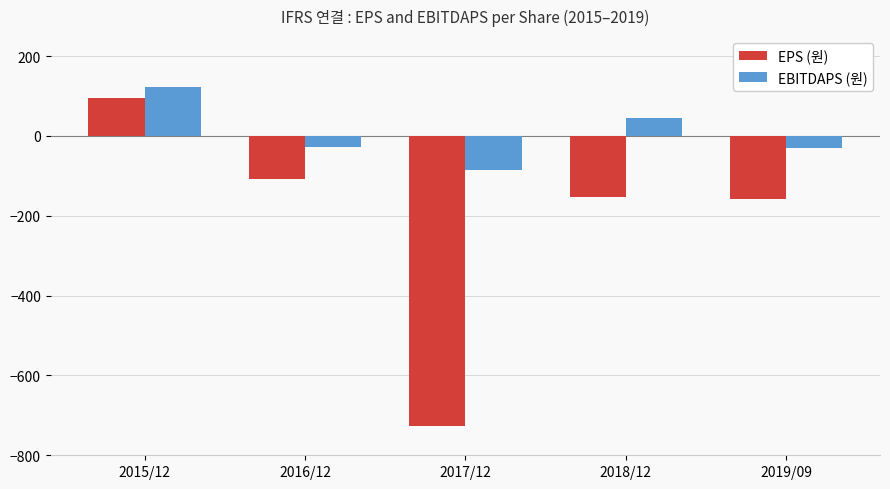

Rank the series at 2019/09 from highest to lowest value.

EBITDAPS (원), EPS (원)